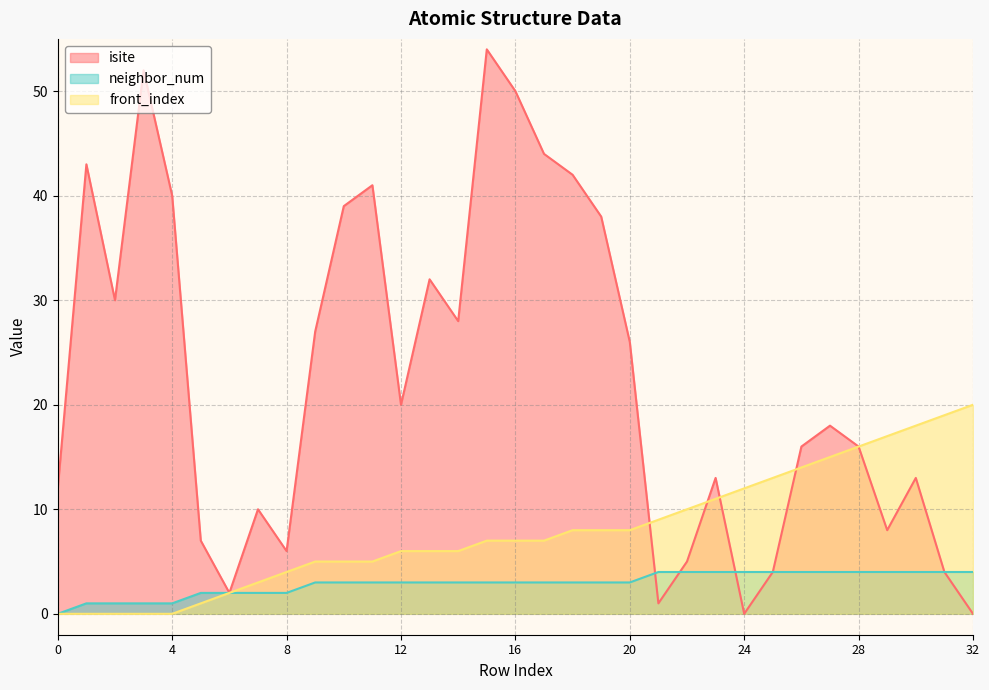

Between 17 and 28, which is larger?

17